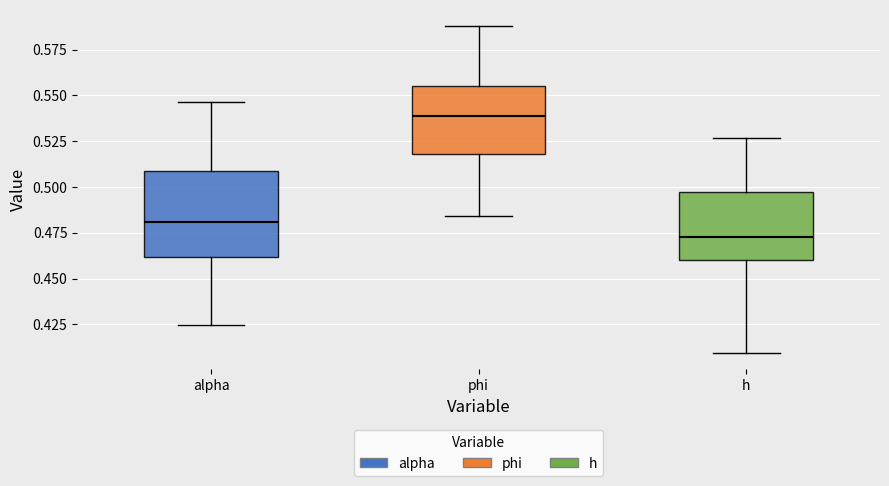

Reading left to right, read every box against the y-axis: the position of its median line, the range the box covers, and the ends of its whiskers. The values are not printed on the chart, so give them approximately, as read against the axis.

alpha: median 0.480, box 0.460 to 0.510, whiskers 0.425 to 0.545
phi: median 0.540, box 0.520 to 0.555, whiskers 0.485 to 0.590
h: median 0.475, box 0.460 to 0.495, whiskers 0.410 to 0.525